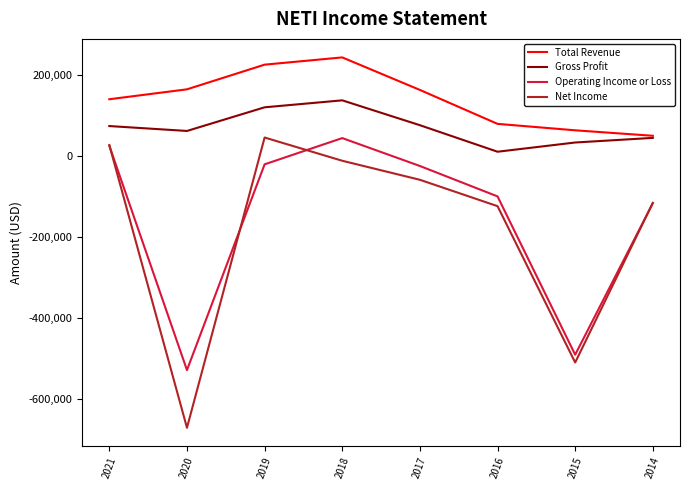

How many values in the Total Revenue series are below 162200?

4